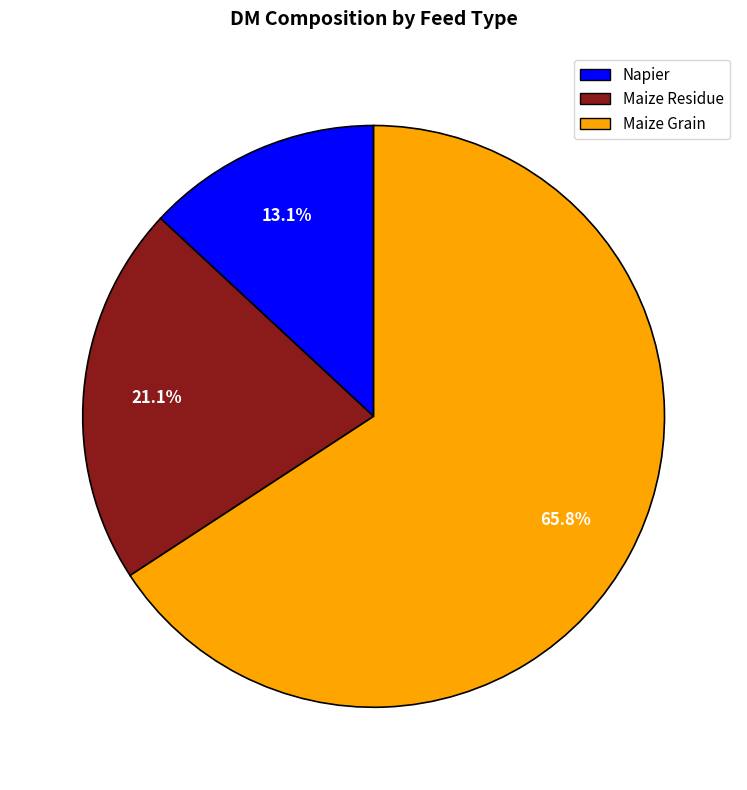

Count the number of slices in the pie.

3